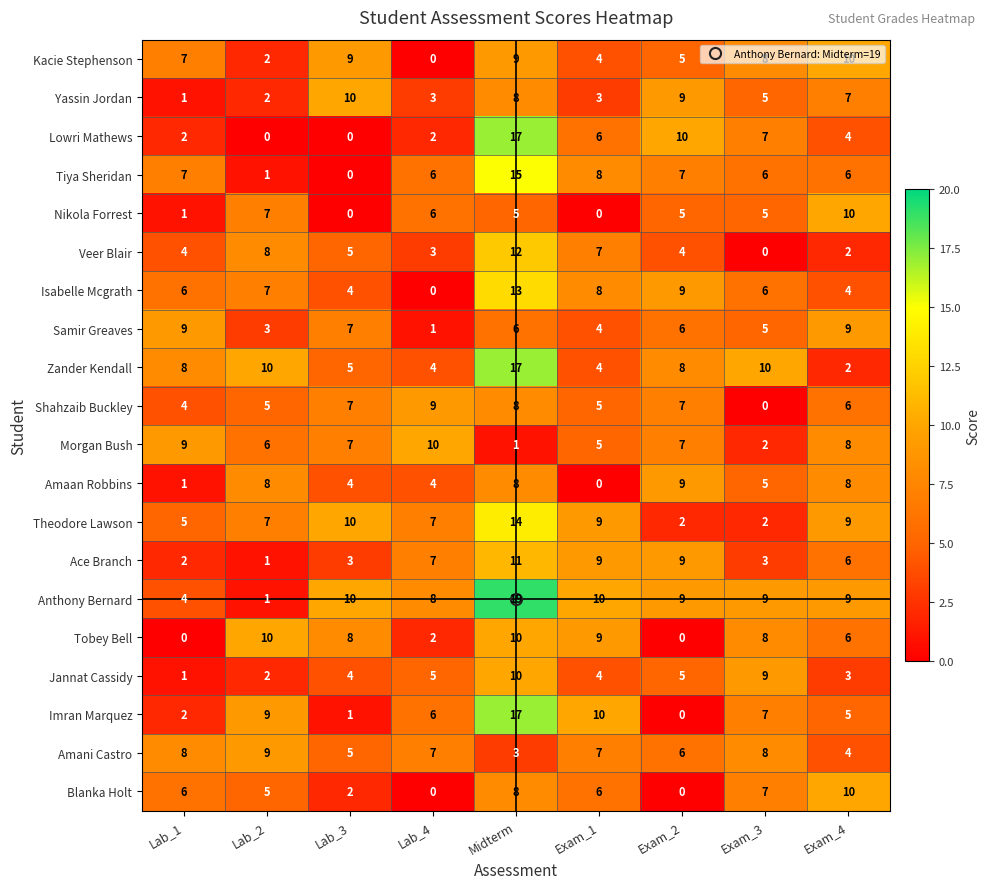

What is the maximum value for Tiya Sheridan?

15